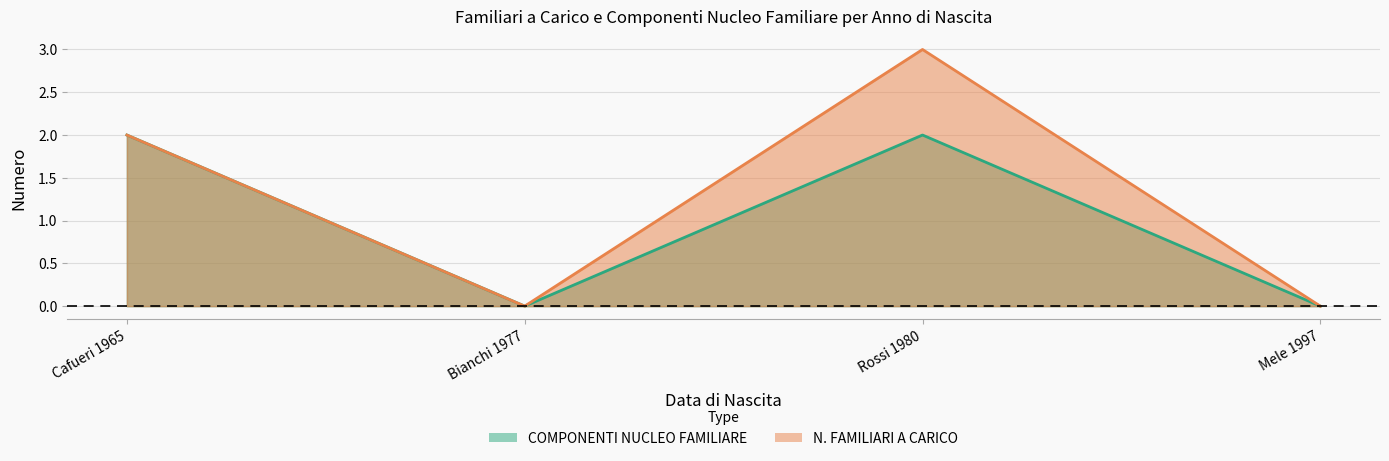

True or false: N. FAMILIARI A CARICO and COMPONENTI NUCLEO FAMILIARE cross at least once.

False